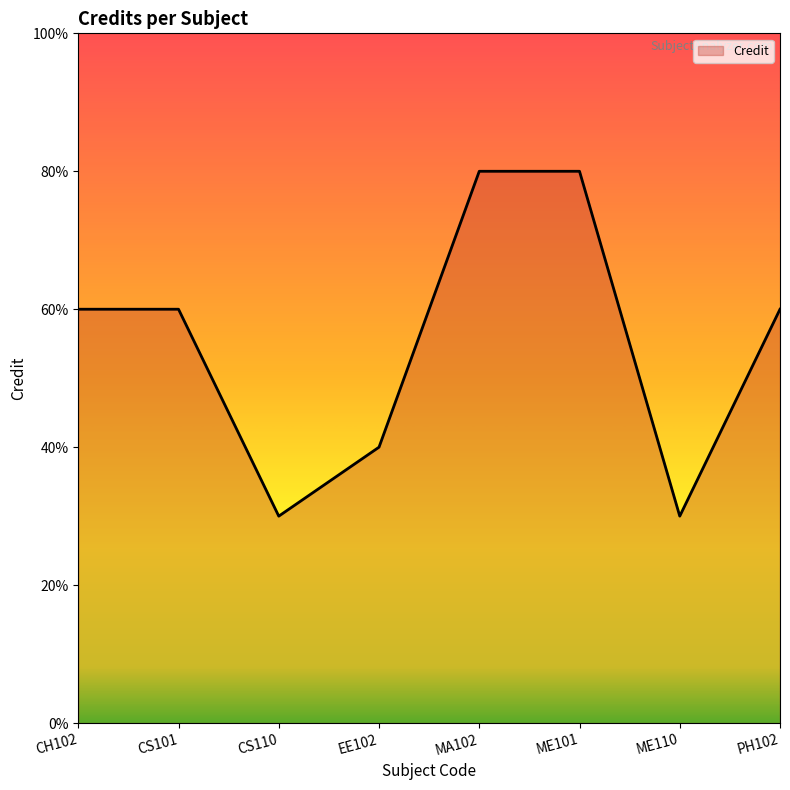

True or false: there are more than 0 points higher than both neighbors.

False